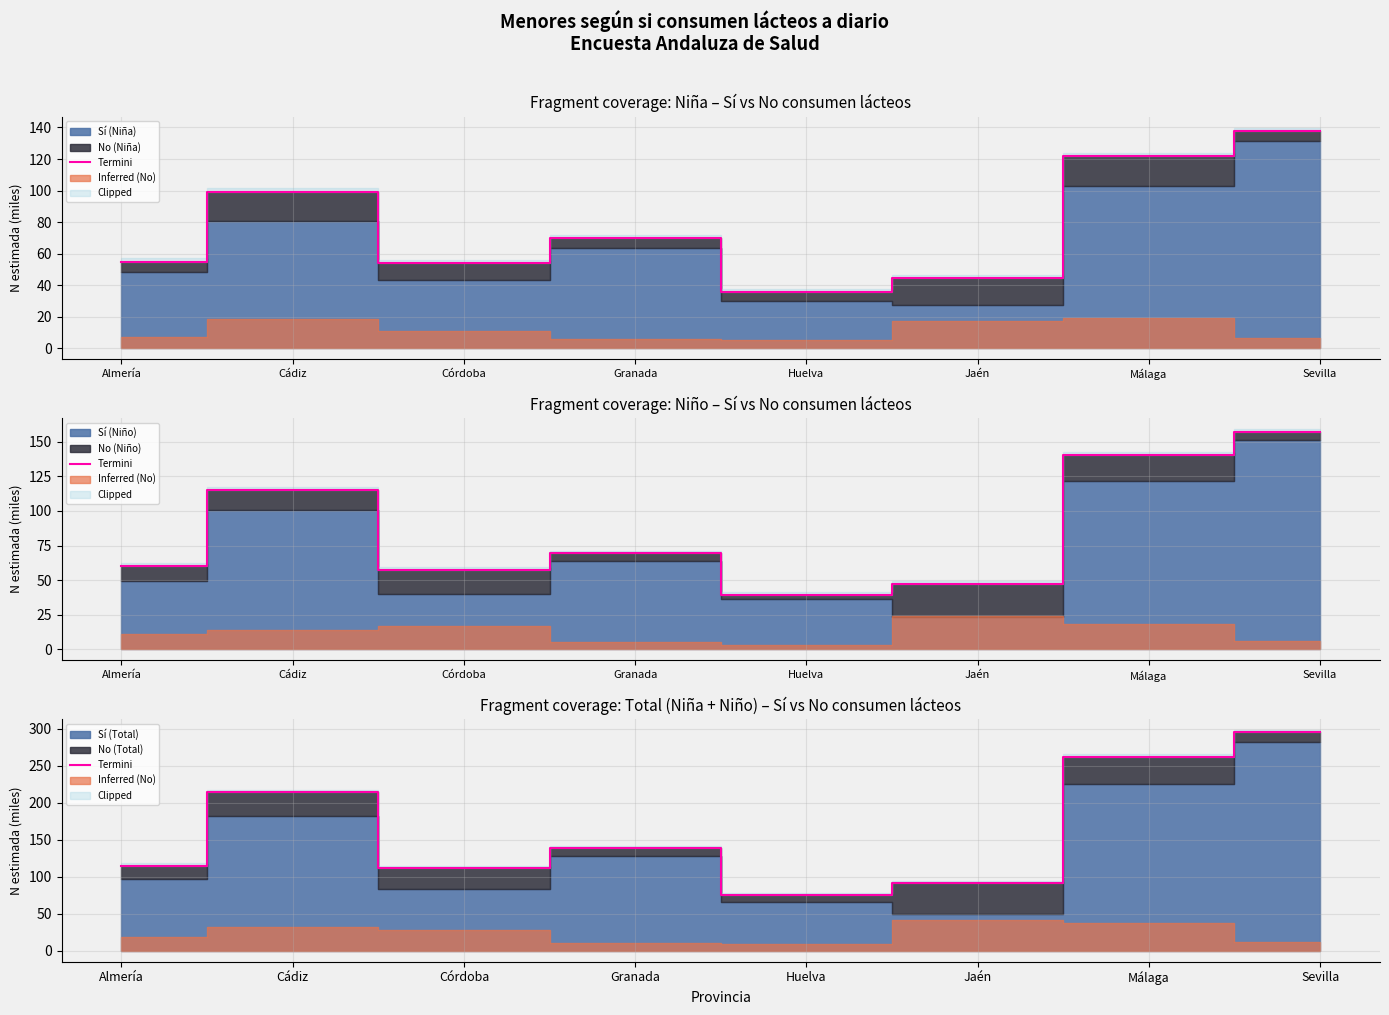

At which category does the data reach its first local peak?

Cádiz